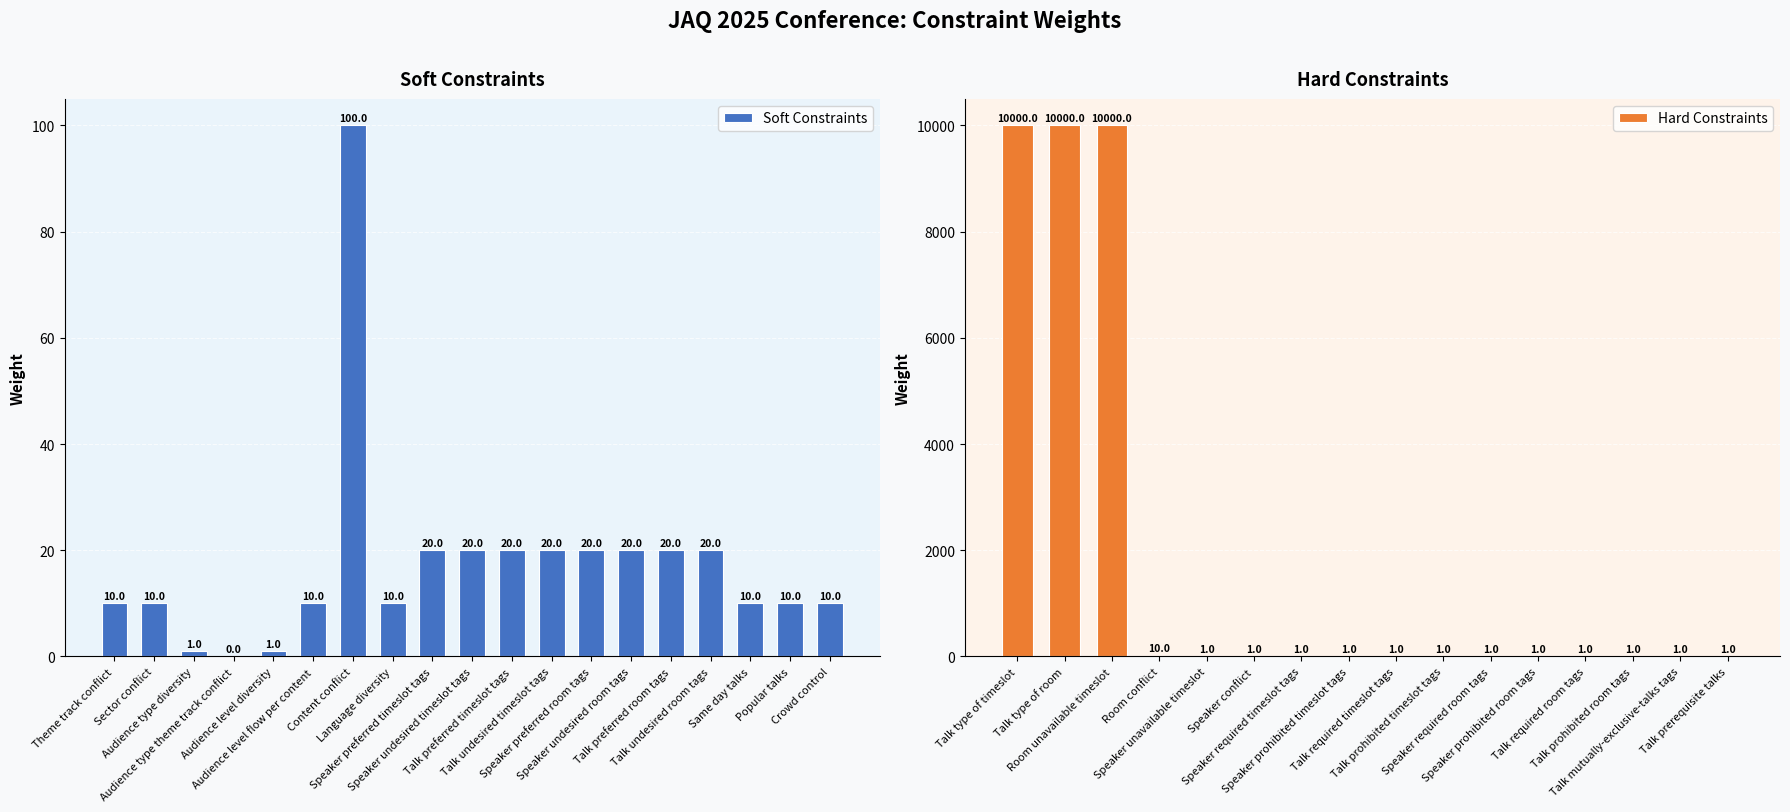

Rank the categories by value from highest to lowest.

Content conflict, Speaker preferred timeslot tags, Speaker undesired timeslot tags, Talk preferred timeslot tags, Talk undesired timeslot tags, Speaker preferred room tags, Speaker undesired room tags, Talk preferred room tags, Talk undesired room tags, Theme track conflict, Sector conflict, Audience level flow per content, Language diversity, Same day talks, Popular talks, Crowd control, Audience type diversity, Audience level diversity, Audience type theme track conflict